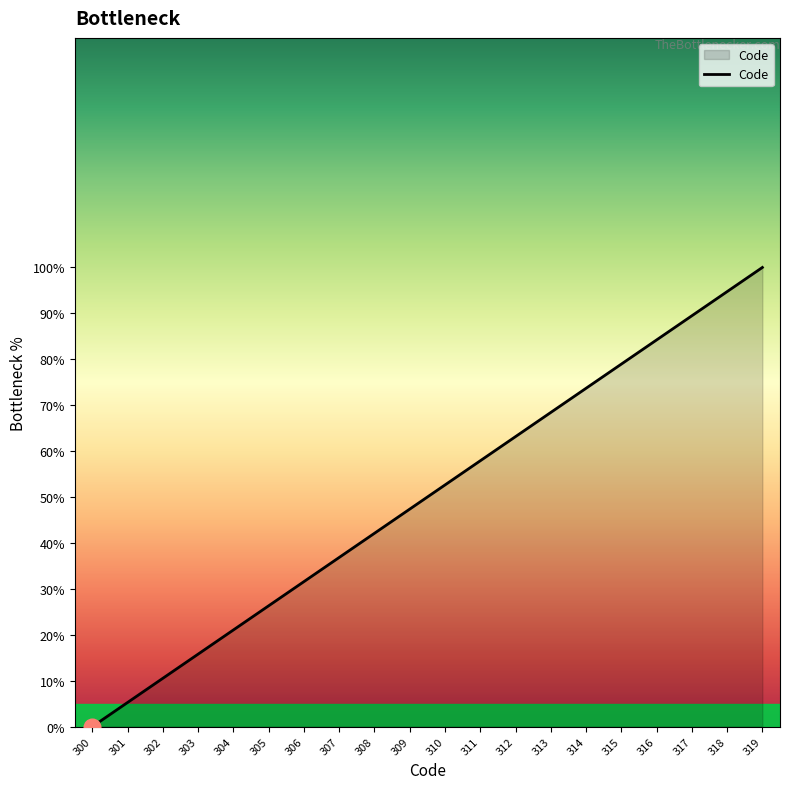

At which label is the value closest to 0?

300